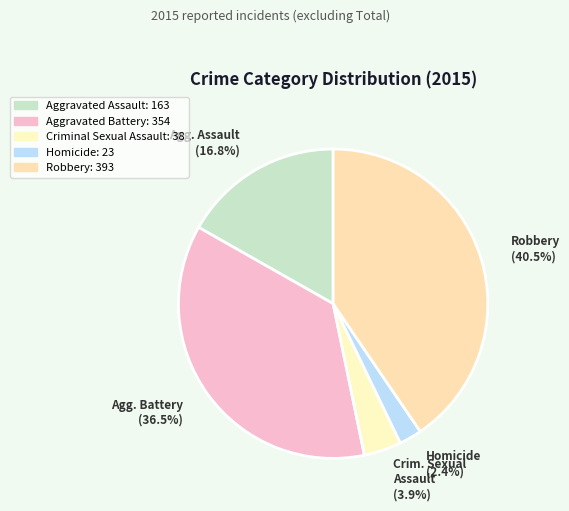

To the nearest percent, what is the difference between the Aggravated Assault and Robbery slice percentages?

24%